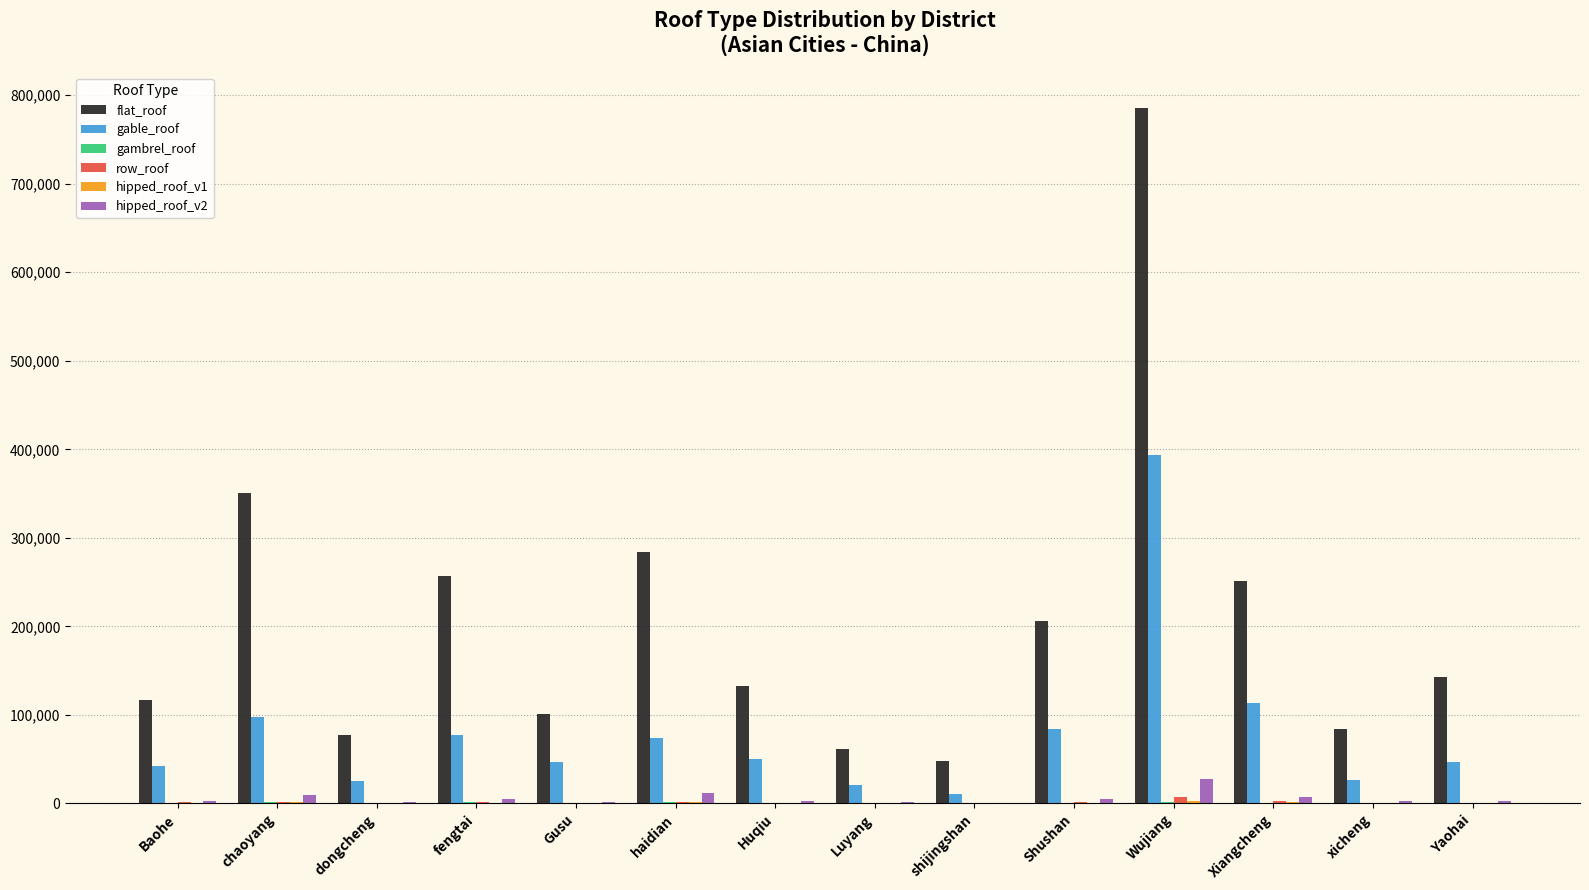

Where does the hipped_roof_v2 series first go above 2674?

chaoyang